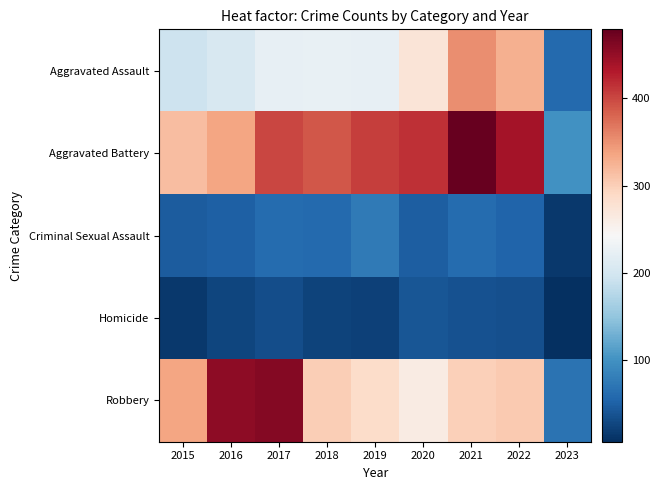

Reading left to right, what are all the values shown in this chart?

Aggravated Assault: 2015=194	2016=206	2017=224	2018=225	2019=223	2020=273	2021=352	2022=327	2023=60
Aggravated Battery: 2015=316	2016=336	2017=400	2018=389	2019=407	2020=416	2021=479	2022=439	2023=101
Criminal Sexual Assault: 2015=46	2016=50	2017=61	2018=60	2019=77	2020=48	2021=61	2022=54	2023=16
Homicide: 2015=15	2016=26	2017=33	2018=25	2019=22	2020=41	2021=38	2022=36	2023=7
Robbery: 2015=337	2016=454	2017=460	2018=301	2019=287	2020=263	2021=300	2022=304	2023=69